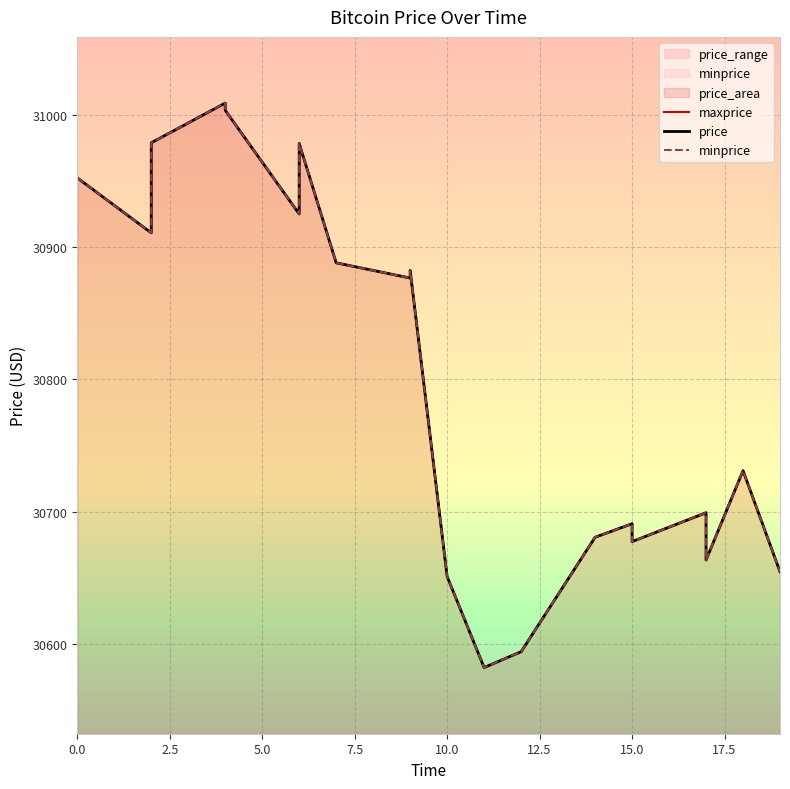

What position from the left is 9?

10